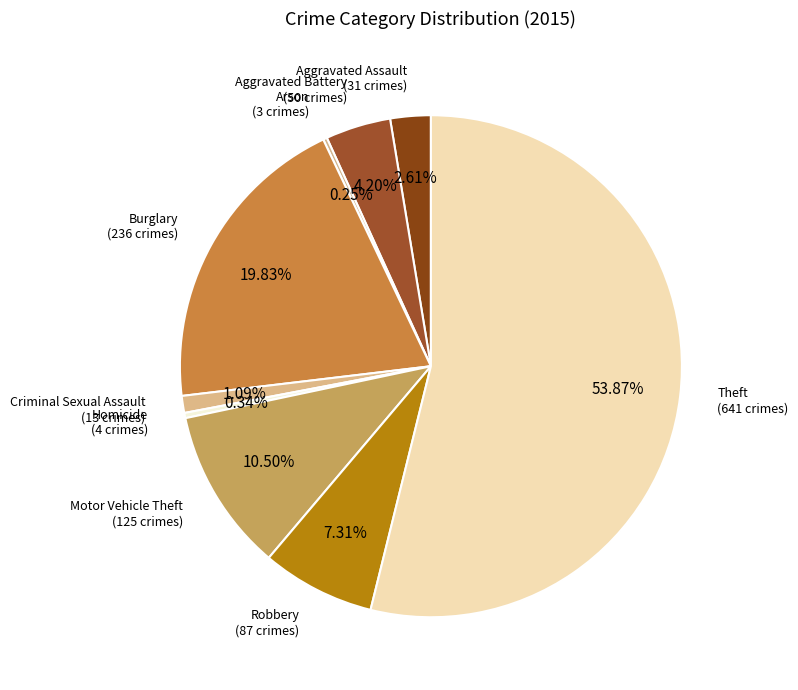

Which category has the smallest portion of the pie?

Arson